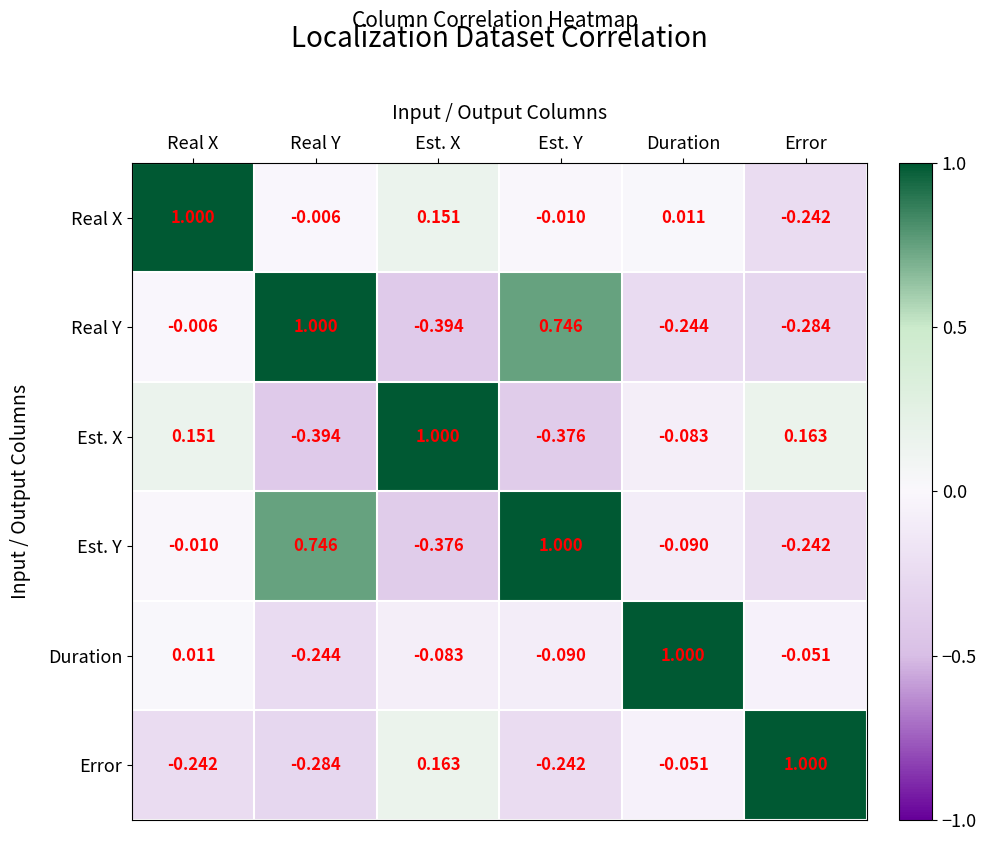

Which series has the largest total across all categories?

Est. Y